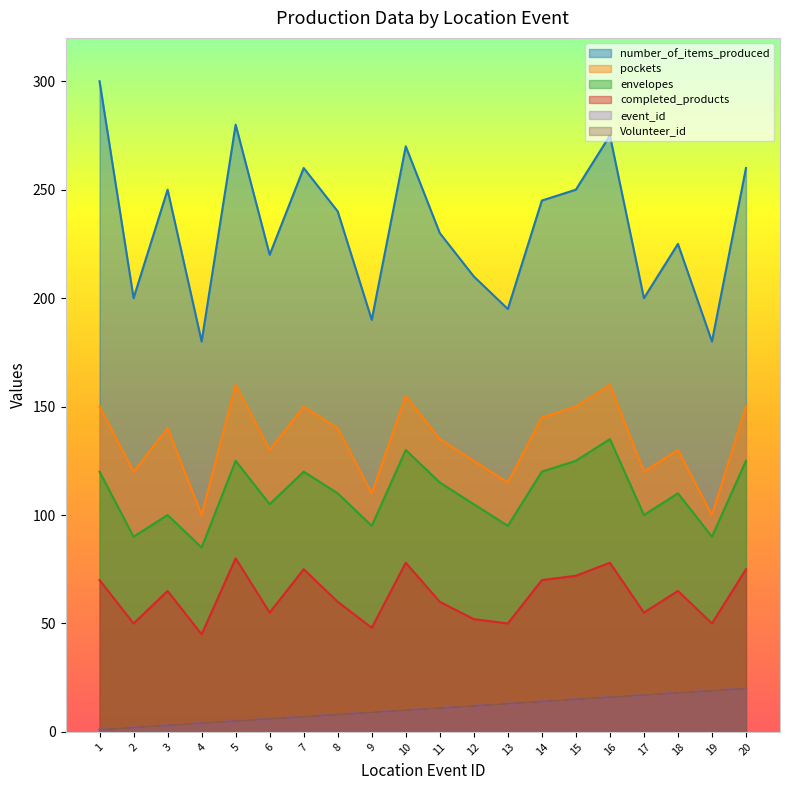

What is the total value across all series at 10?

653